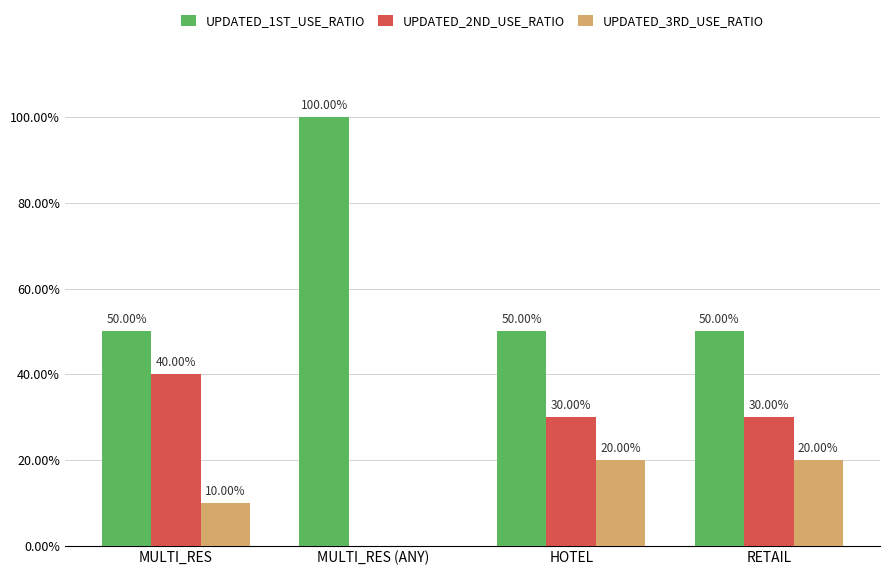

How many UPDATED_3RD_USE_RATIO values are between 0 and 1?

4